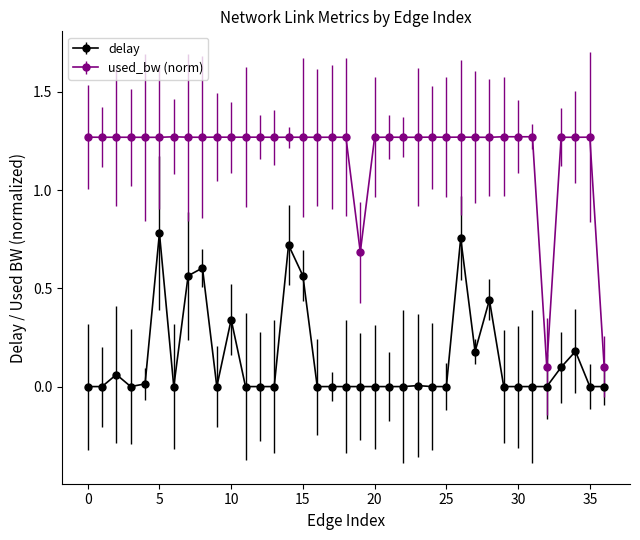

Which series has the largest total across all categories?

used_bw (norm)